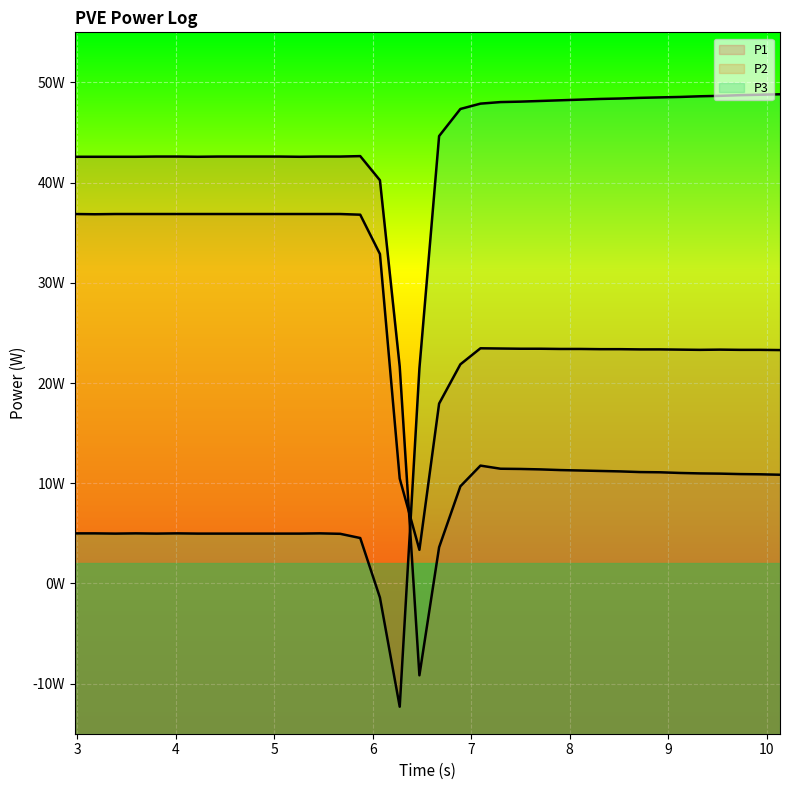

True or false: P2 has a value of 22.9 at 3.387.

False